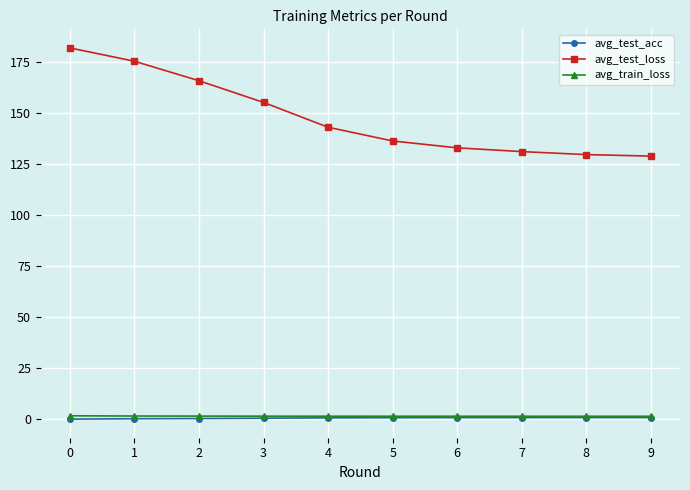

True or false: avg_test_loss has more than 2 points higher than both neighbors.

False